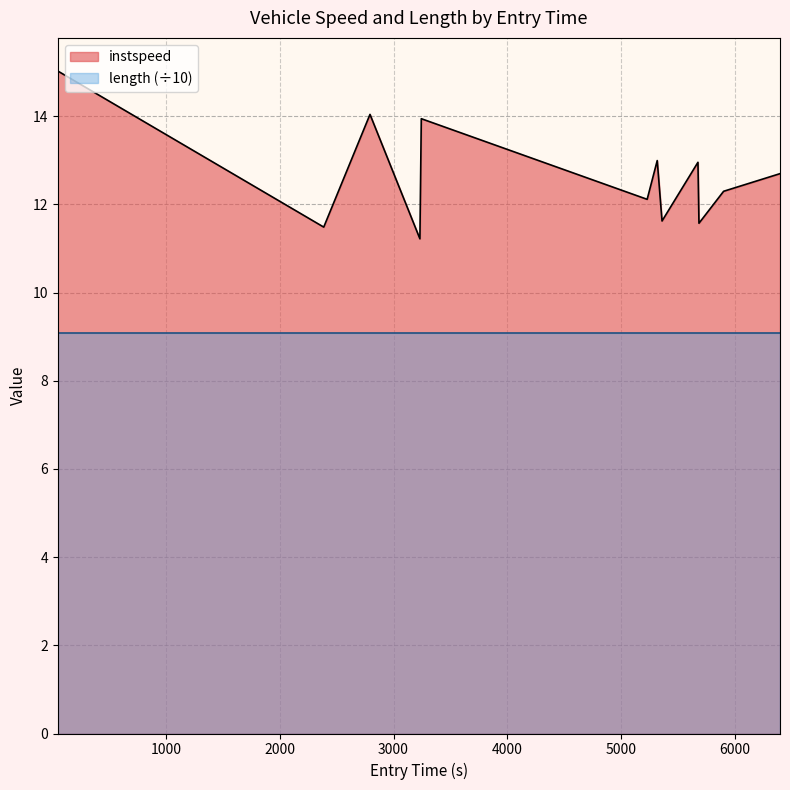

How many interior local peaks (higher than both neighbors) does the data have?

4